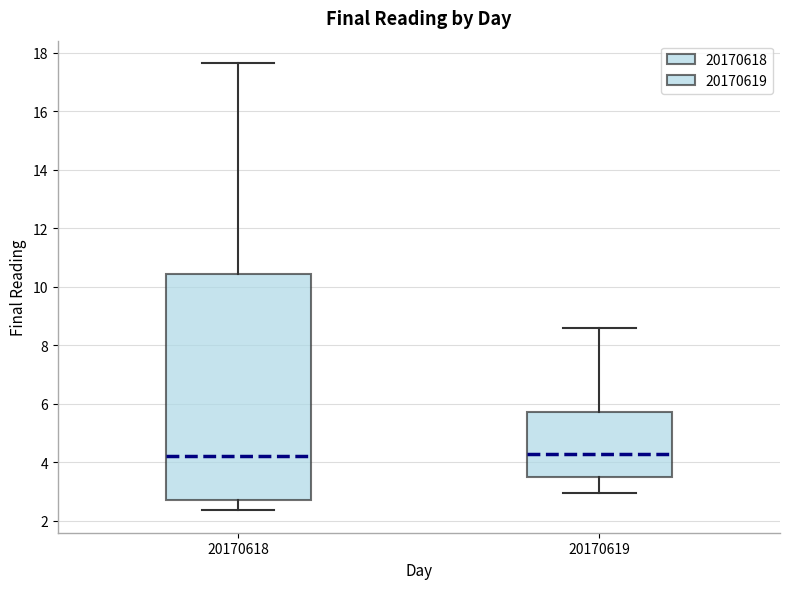

Reading left to right, read every box against the y-axis: the position of its median line, the range the box covers, and the ends of its whiskers. The values are not printed on the chart, so give them approximately, as read against the axis.

20170618: median 4.2, box 2.8 to 10.4, whiskers 2.4 to 17.6
20170619: median 4.2, box 3.6 to 5.8, whiskers 3.0 to 8.6